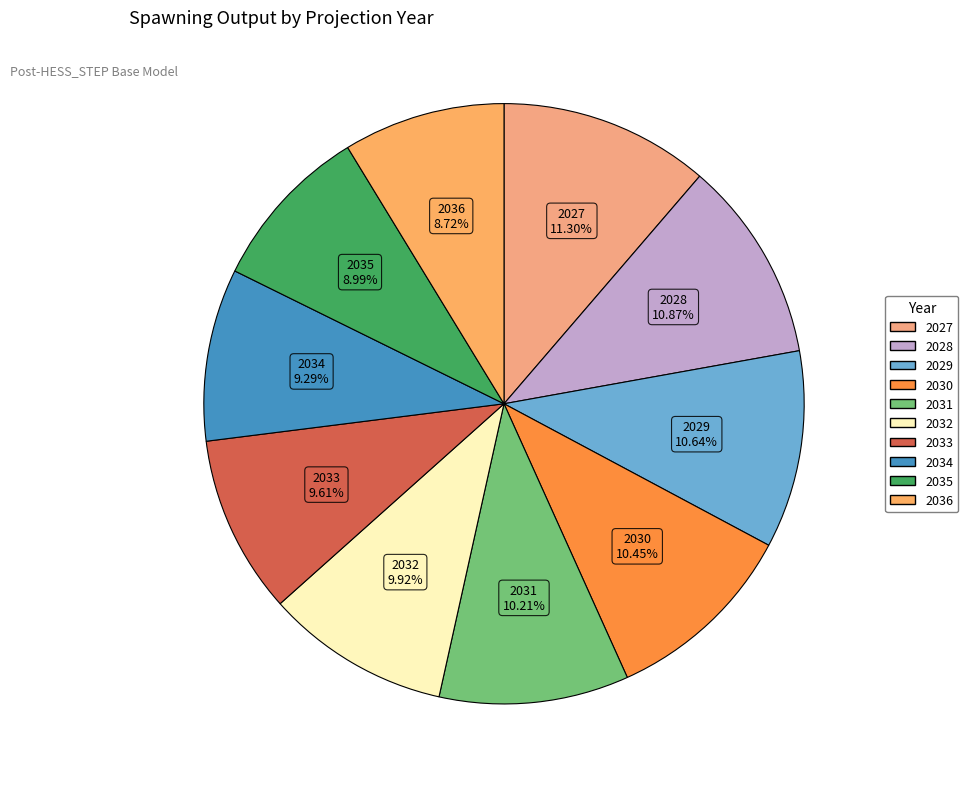

Do 2027 and 2033 together represent more than half of the pie?

No